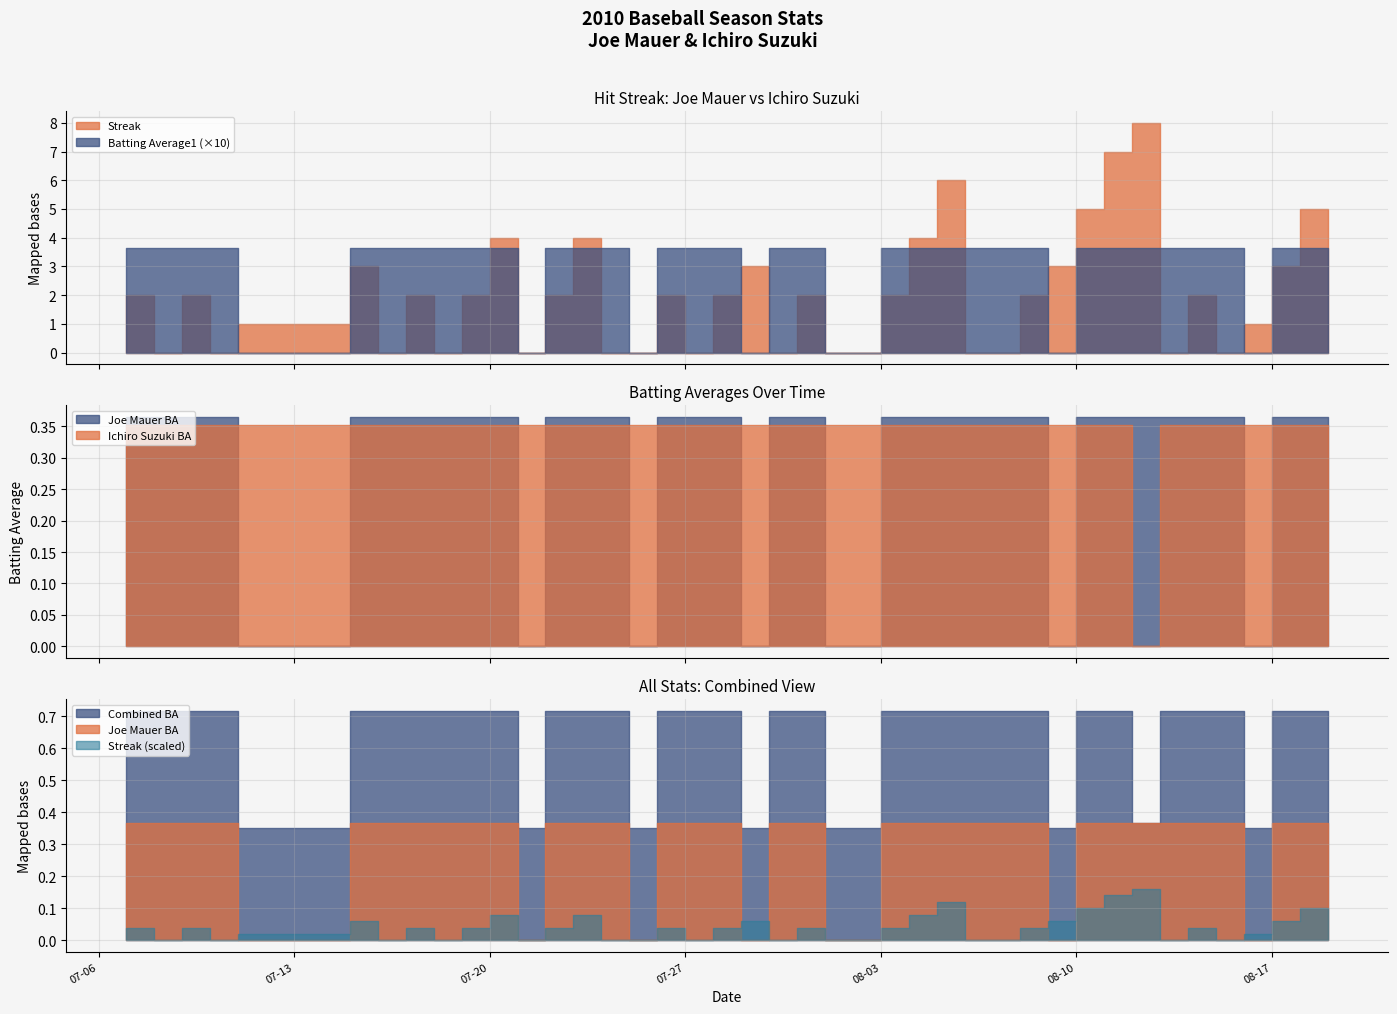

How many intersections are there between Batting Average2 and Batting Average1?

14